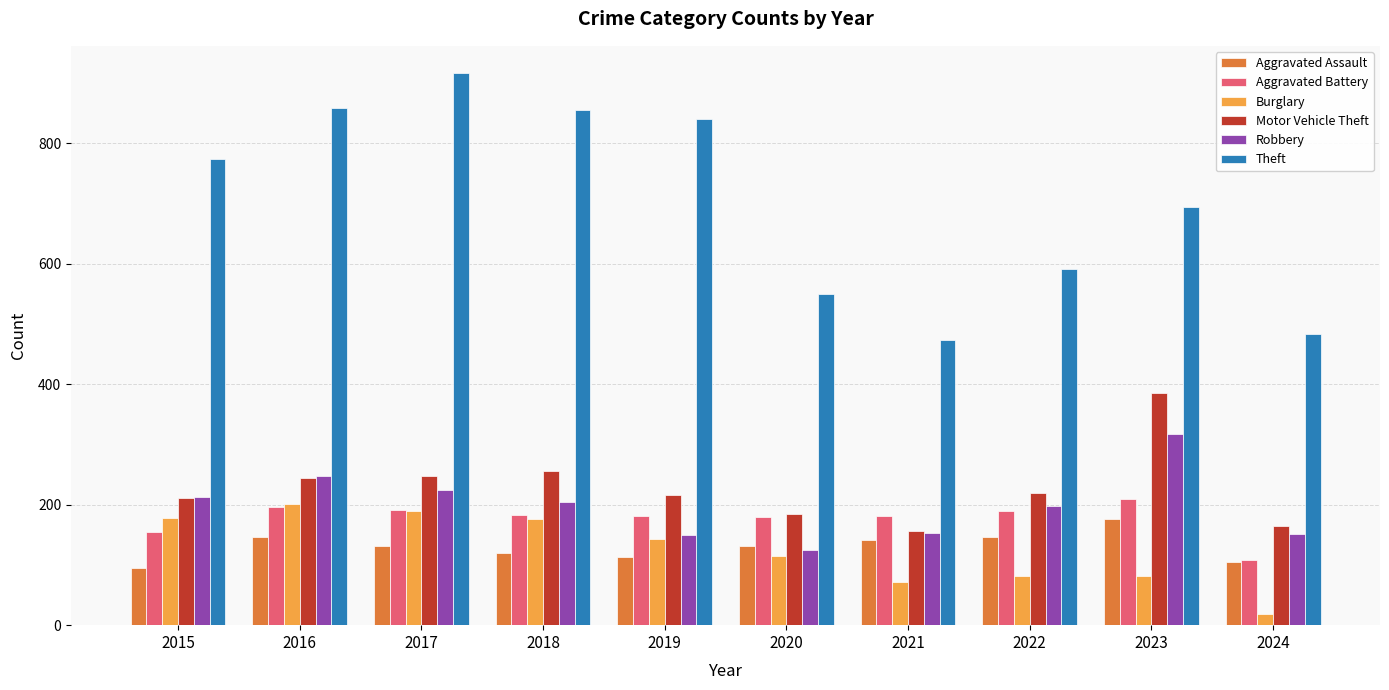

Which series has the widest spread of values?

Theft